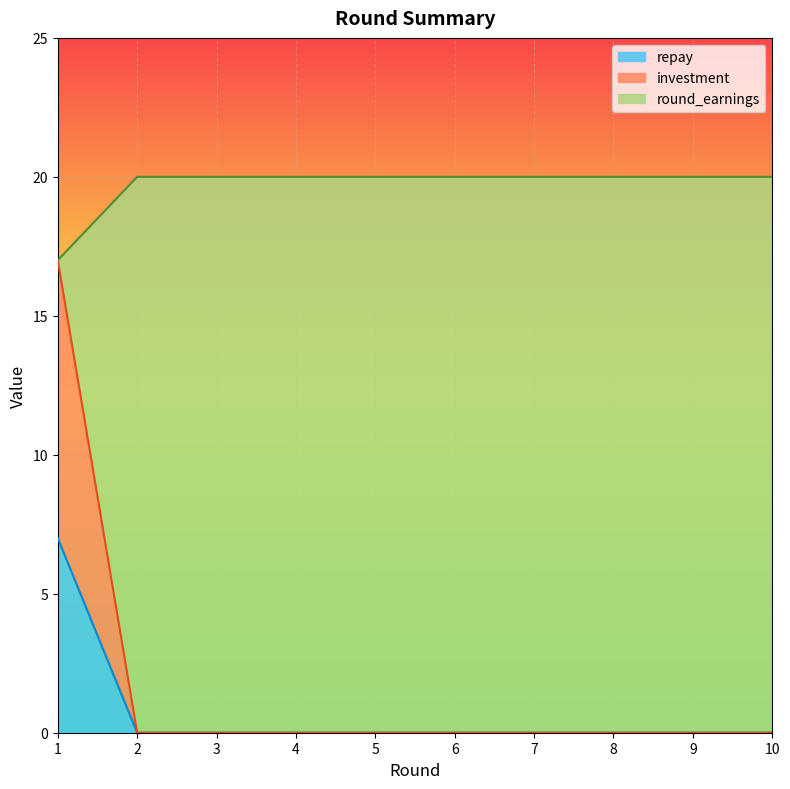

List the labels in order of investment value, largest first.

1, 2, 3, 4, 5, 6, 7, 8, 9, 10